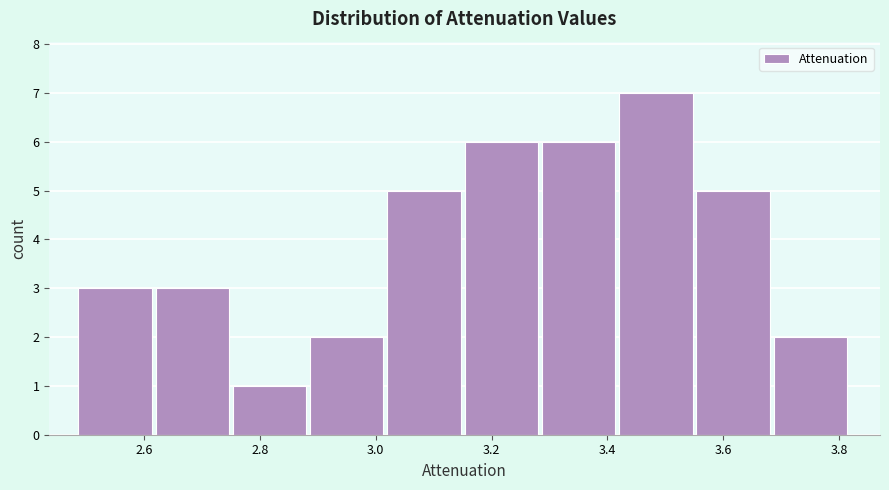

Reading left to right, transcribe this chart: for each bar, give the range it covers on the x-axis and its height. Neither the bar edges nor the heights are printed on the chart, so give them approximately, as read against the axes.

2.48 to 2.62: 3
2.62 to 2.76: 3
2.76 to 2.88: 1
2.88 to 3.02: 2
3.02 to 3.16: 5
3.16 to 3.28: 6
3.28 to 3.42: 6
3.42 to 3.56: 7
3.56 to 3.68: 5
3.68 to 3.82: 2